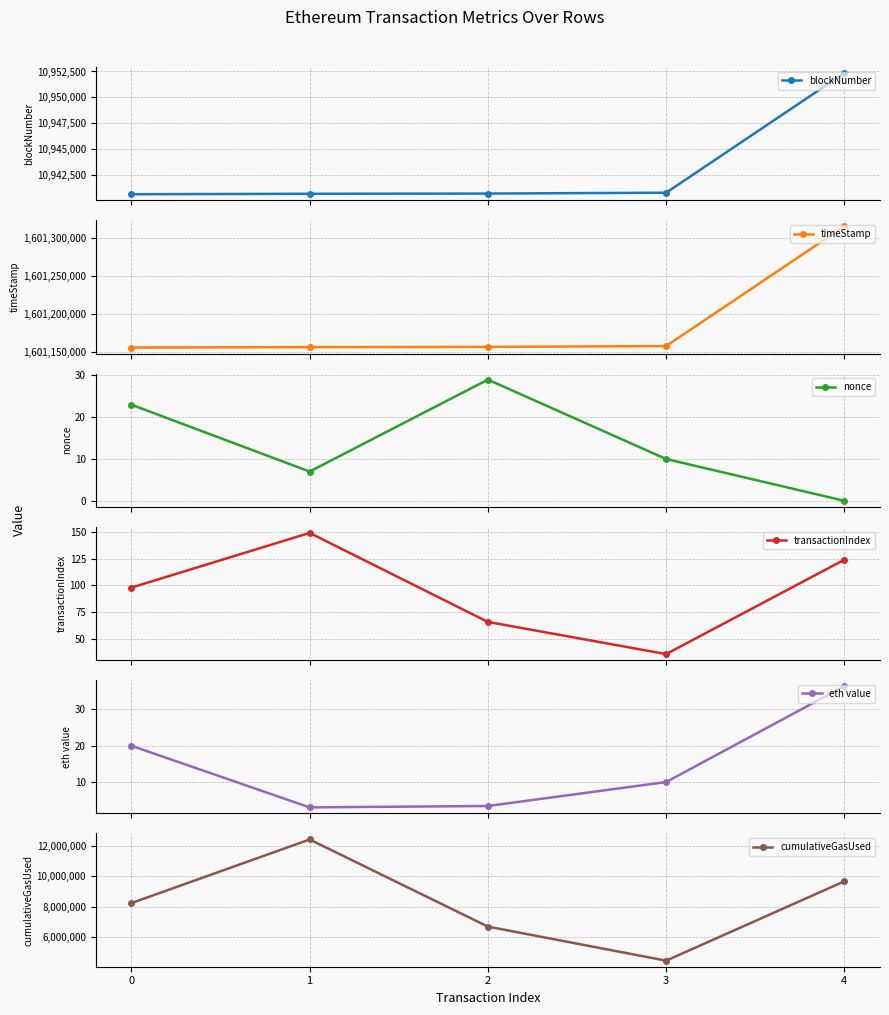

True or false: cumulativeGasUsed and timeStamp cross at least once.

False